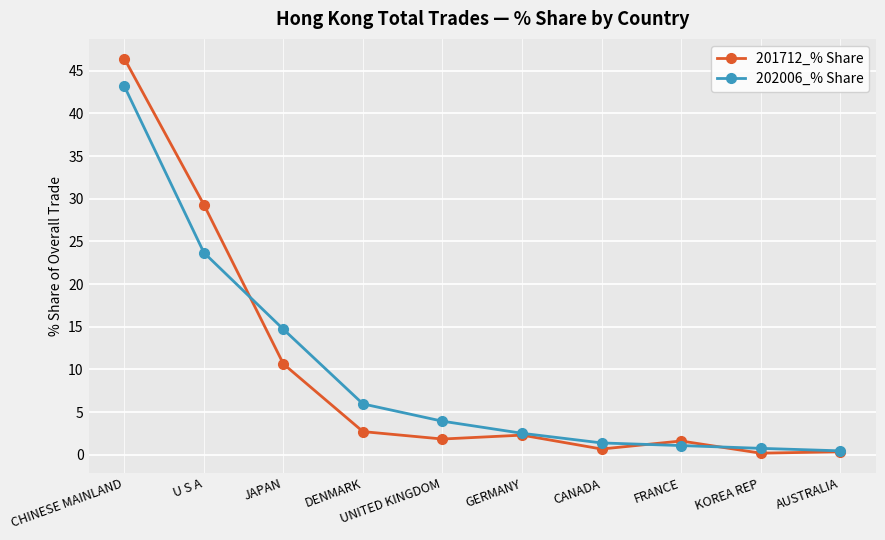

Is the value of 202006_% Share at AUSTRALIA greater than the value of 201712_% Share at CHINESE MAINLAND?

No